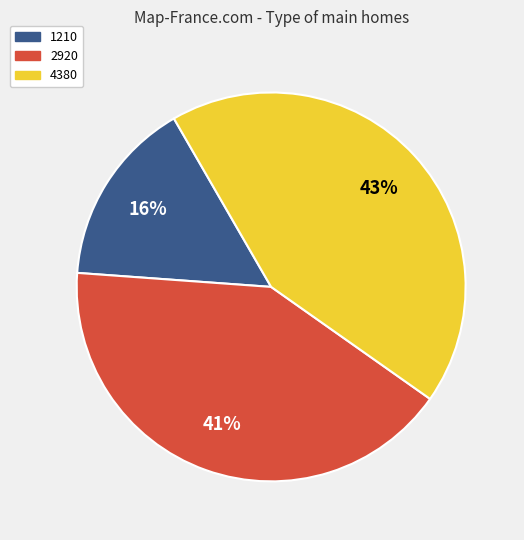

To the nearest percent, what portion does 4380 represent?

43%